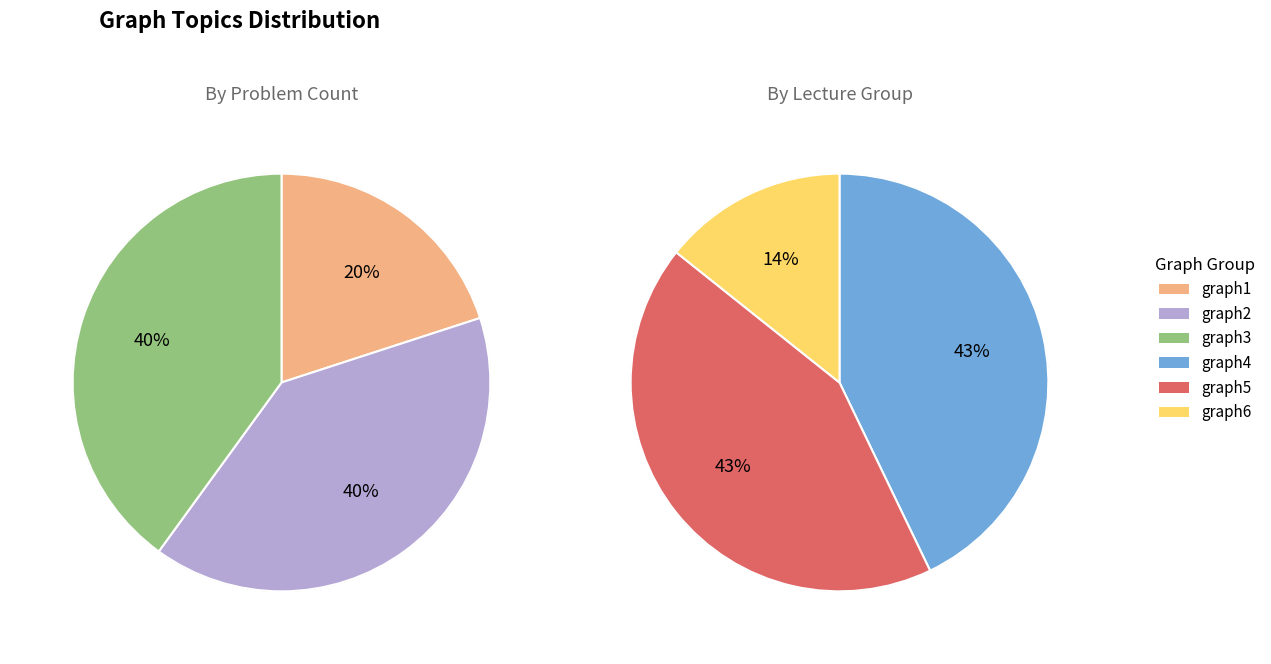

Does any single category account for the majority?

No